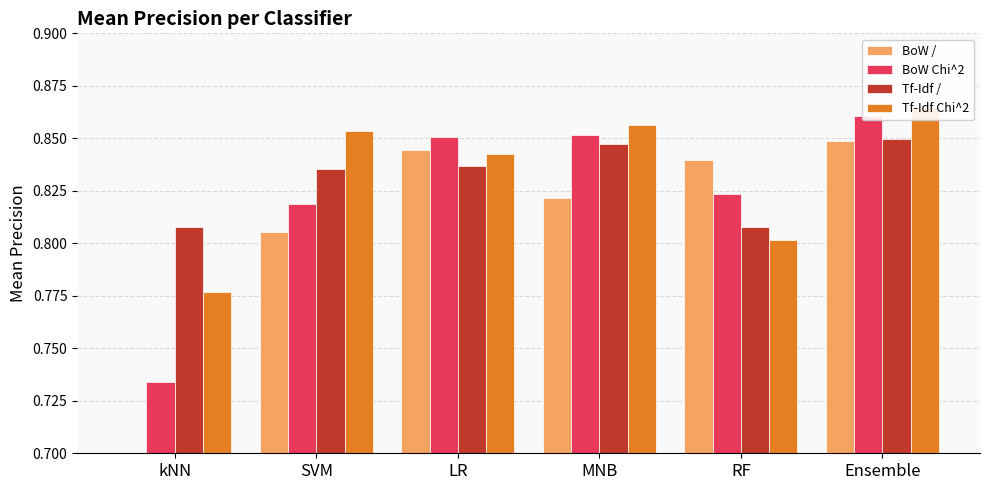

The value of BoW Chi^2 at RF is 0.4. True or false?

False